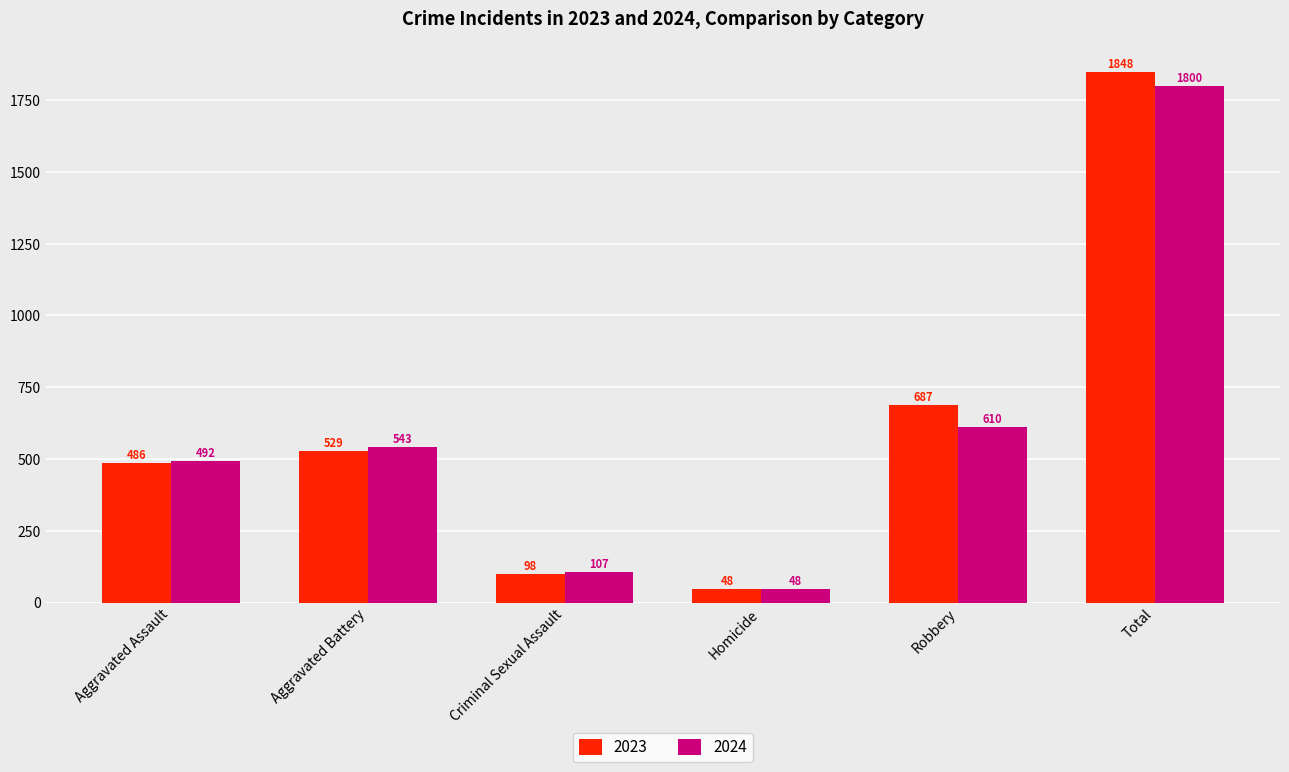

True or false: 2023 has a value of 529 at Aggravated Battery.

True